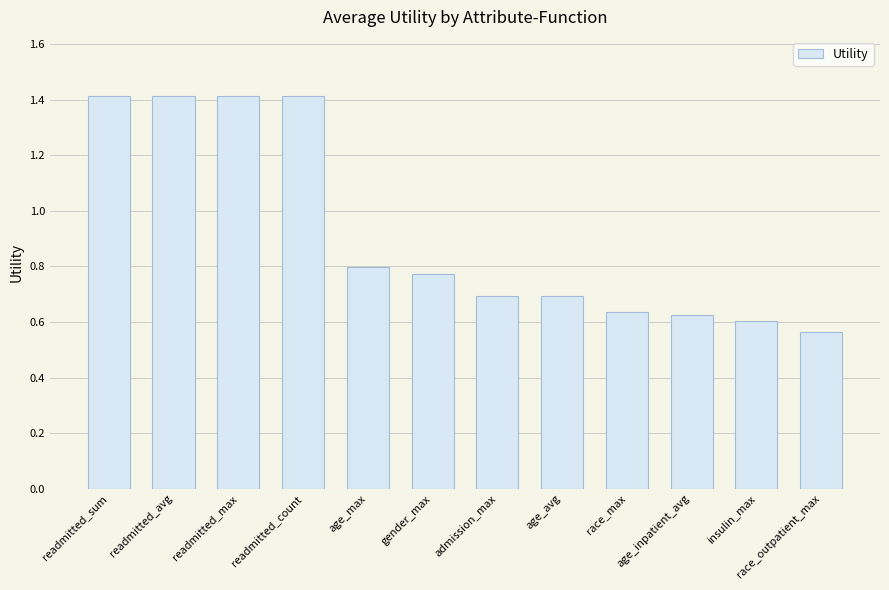

What is the value of the 7th bar from the left?

0.7